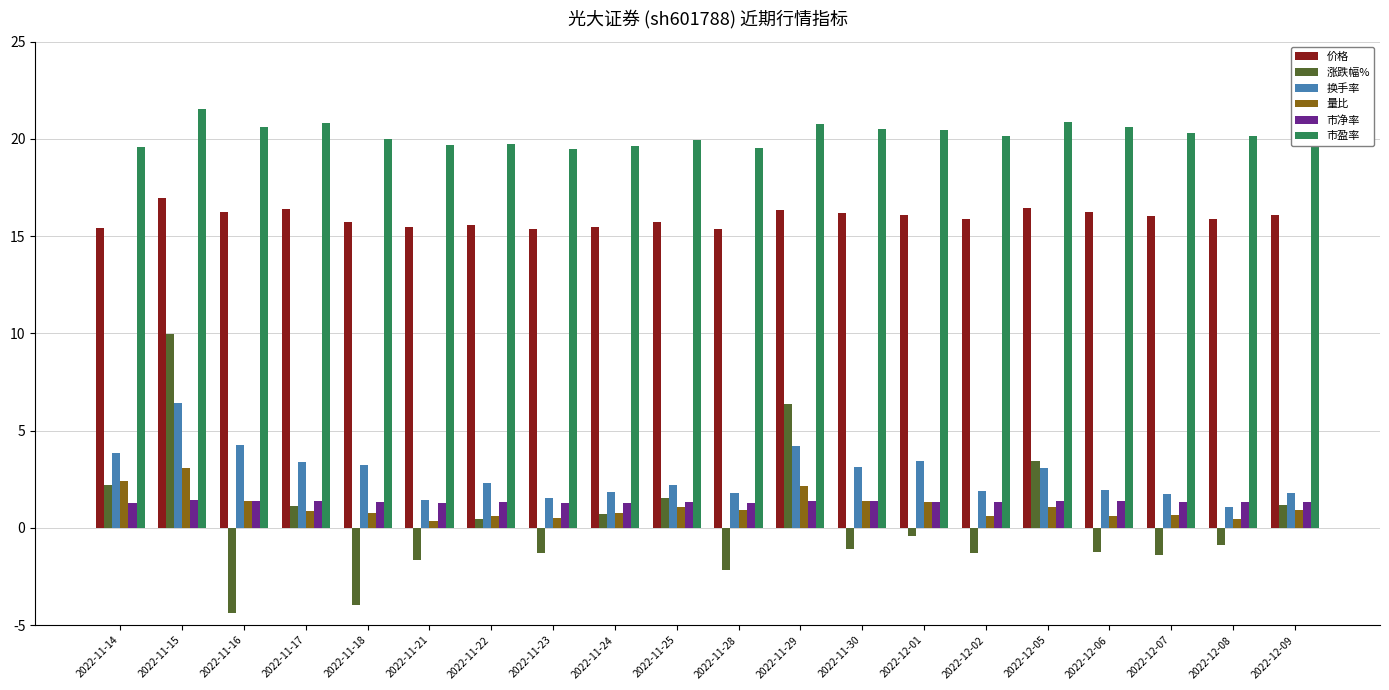

What is the value of the 市净率 bar at the 2nd from the left?

1.4